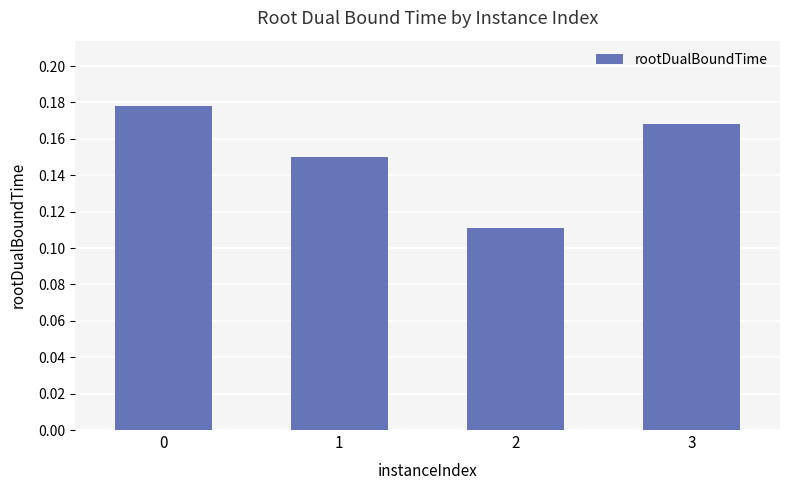

How many bars are there in total?

4